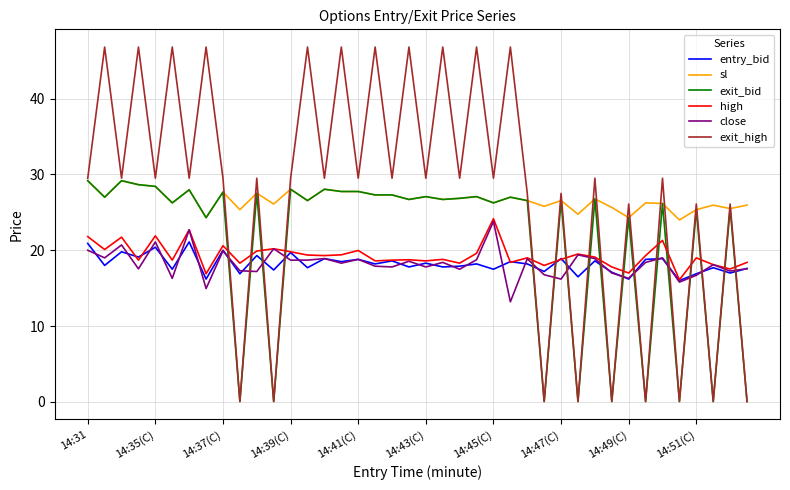

How many times do exit_bid and close cross each other?

17